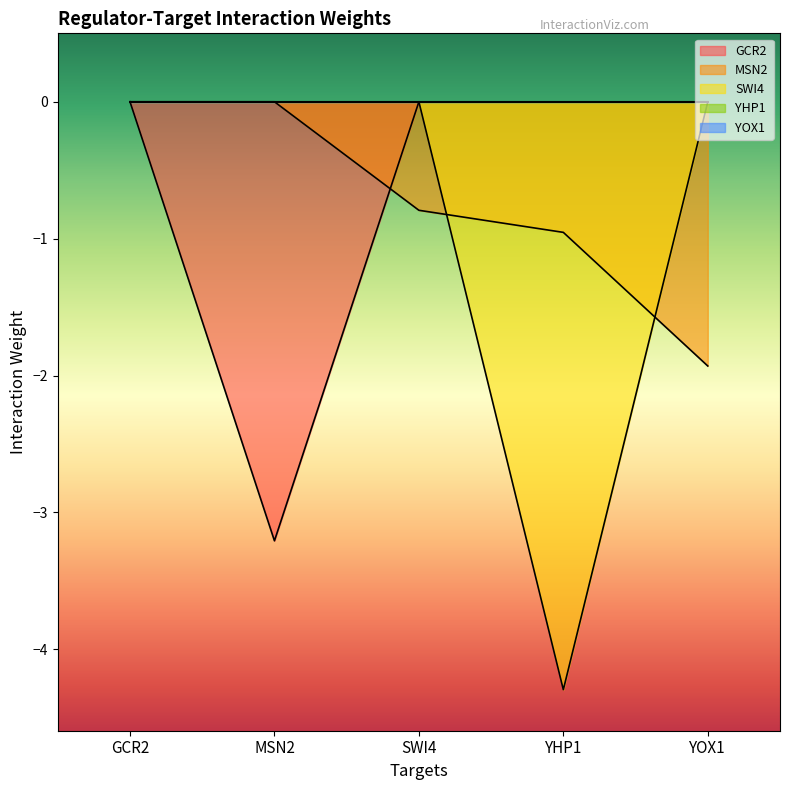

Which category has the highest value across all series?

GCR2